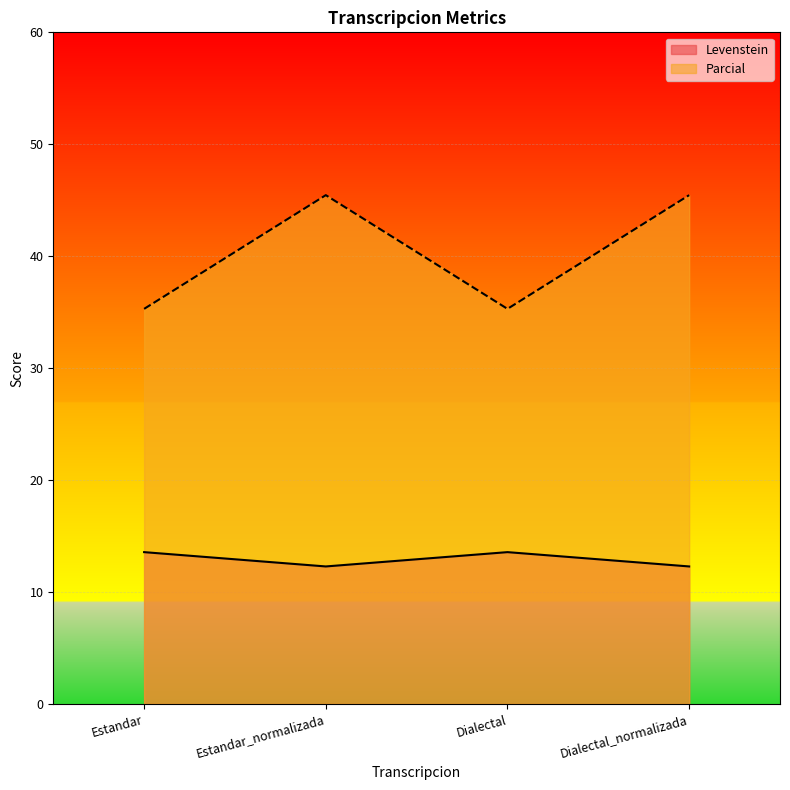

What is the label of the 2nd point from the left?

Estandar_normalizada